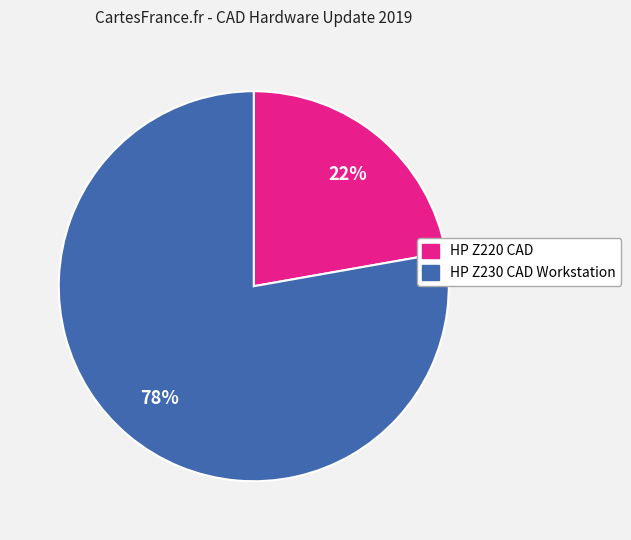

Combined, do HP Z220 CAD and HP Z230 CAD Workstation account for over 50%?

Yes